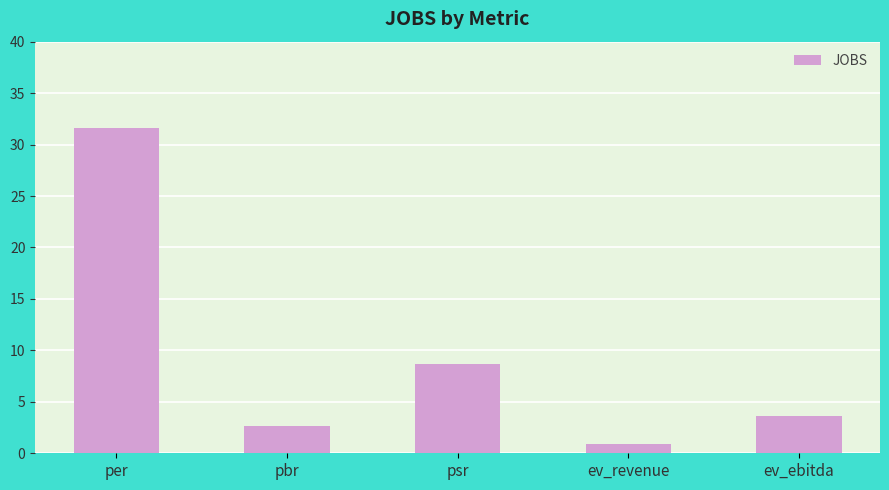

Reading left to right, transcribe all the data shown in this chart.

per=31.6	pbr=2.6	psr=8.7	ev_revenue=0.9	ev_ebitda=3.6